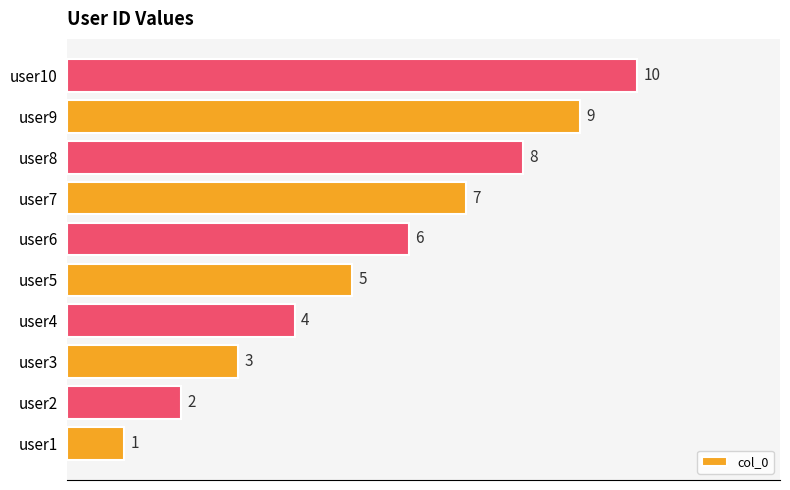

What is the change in value from user1 to user7?

+6